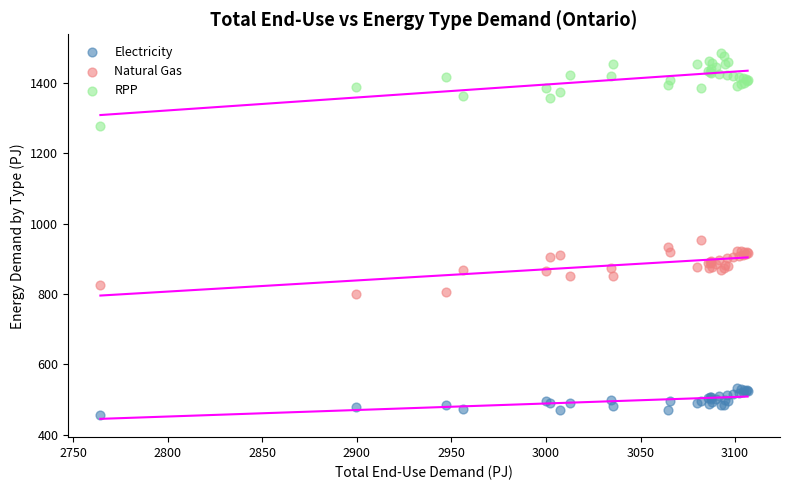

Which series has the largest Y range (max minus min)?

RPP